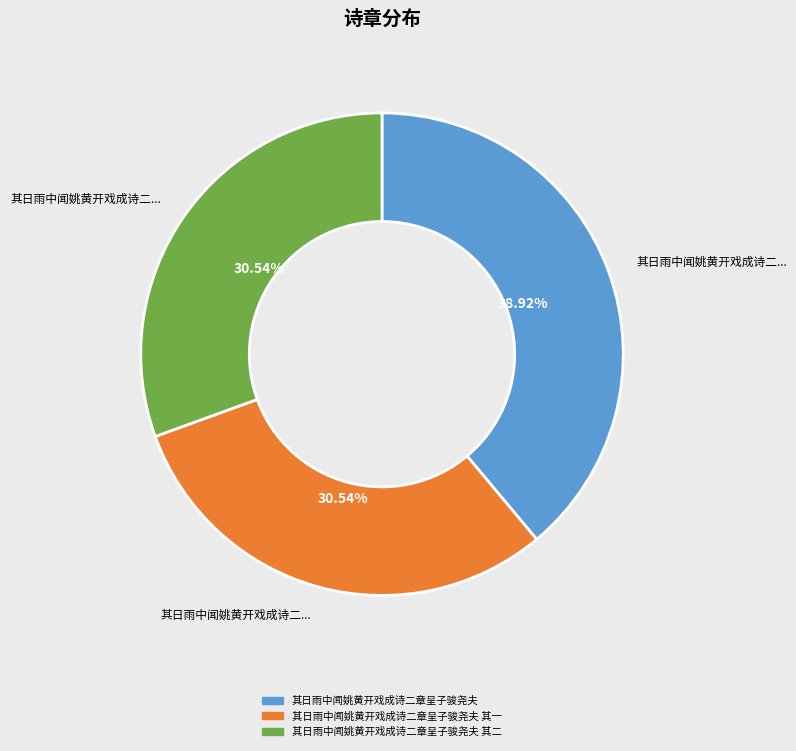

Does any single category account for the majority?

No